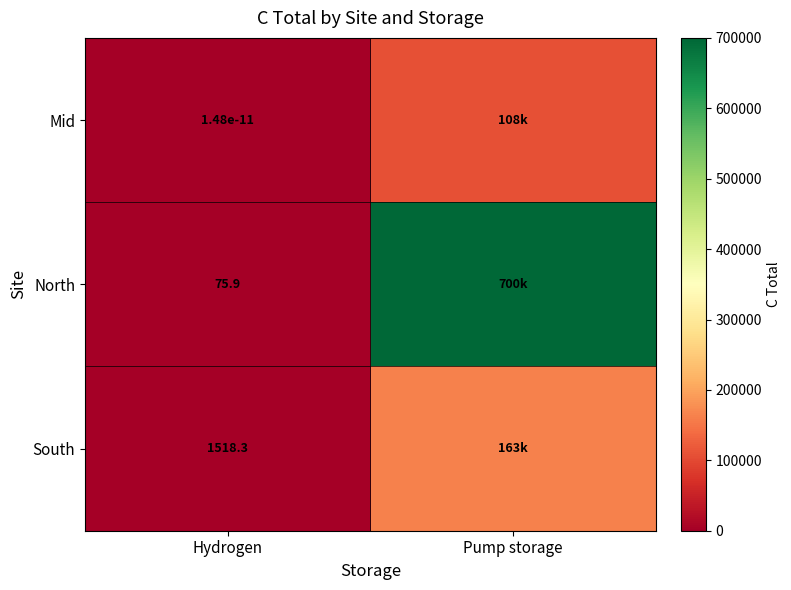

What is the total value across all series at Pump storage?

971479.4